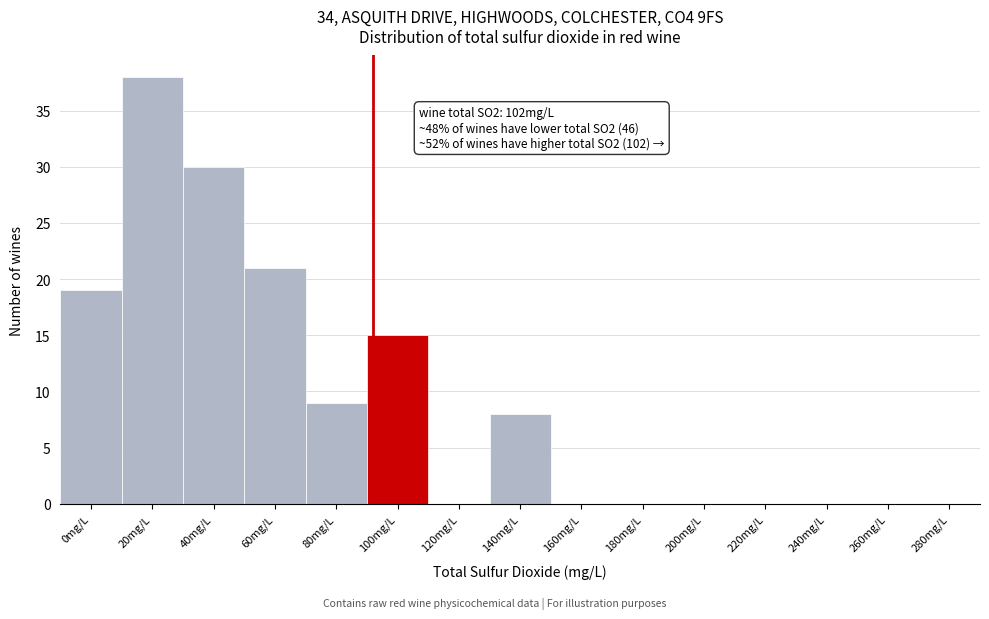

Reading left to right, transcribe all the data shown in this chart.

0mg/L=19	20mg/L=38	40mg/L=30	60mg/L=21	80mg/L=9	100mg/L=15	120mg/L=0	140mg/L=8	160mg/L=0	180mg/L=0	200mg/L=0	220mg/L=0	240mg/L=0	260mg/L=0	280mg/L=0